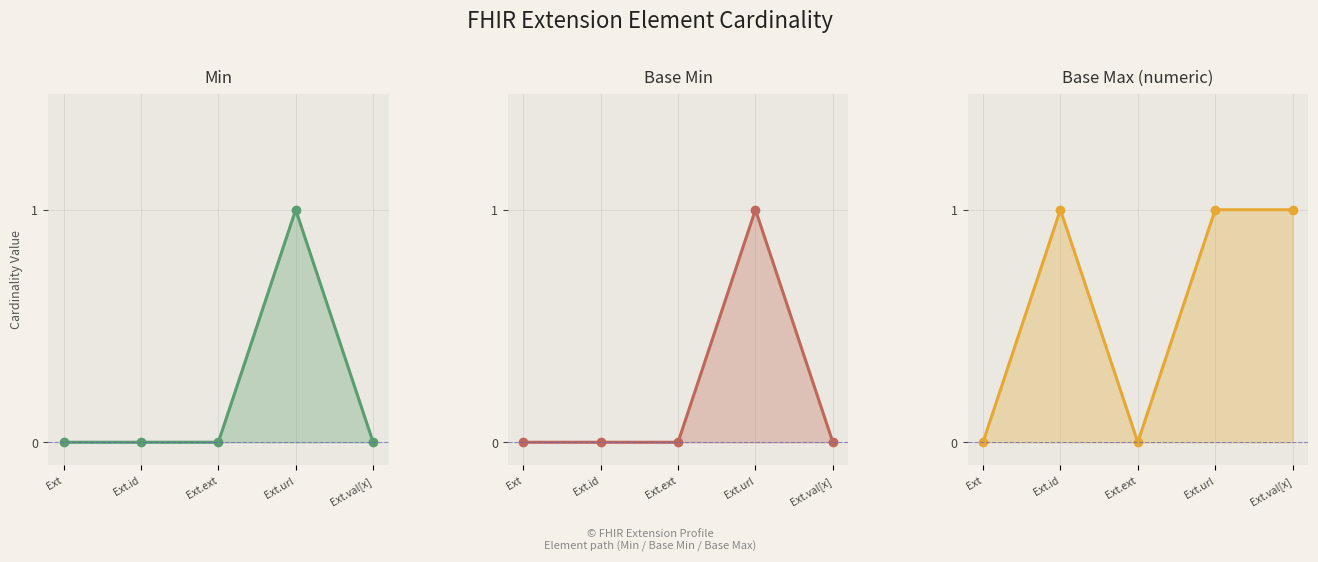

True or false: Base Max (numeric) and Min cross at least once.

False